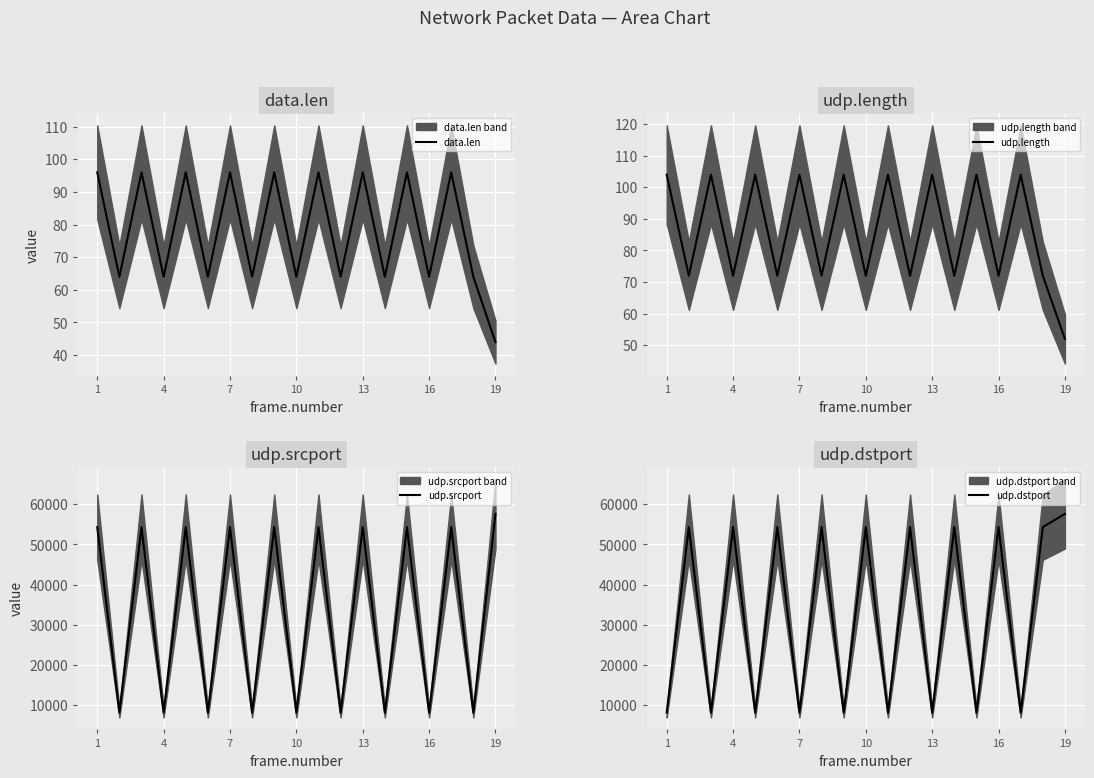

What is the difference between the data.len values at 1 and 16?

32